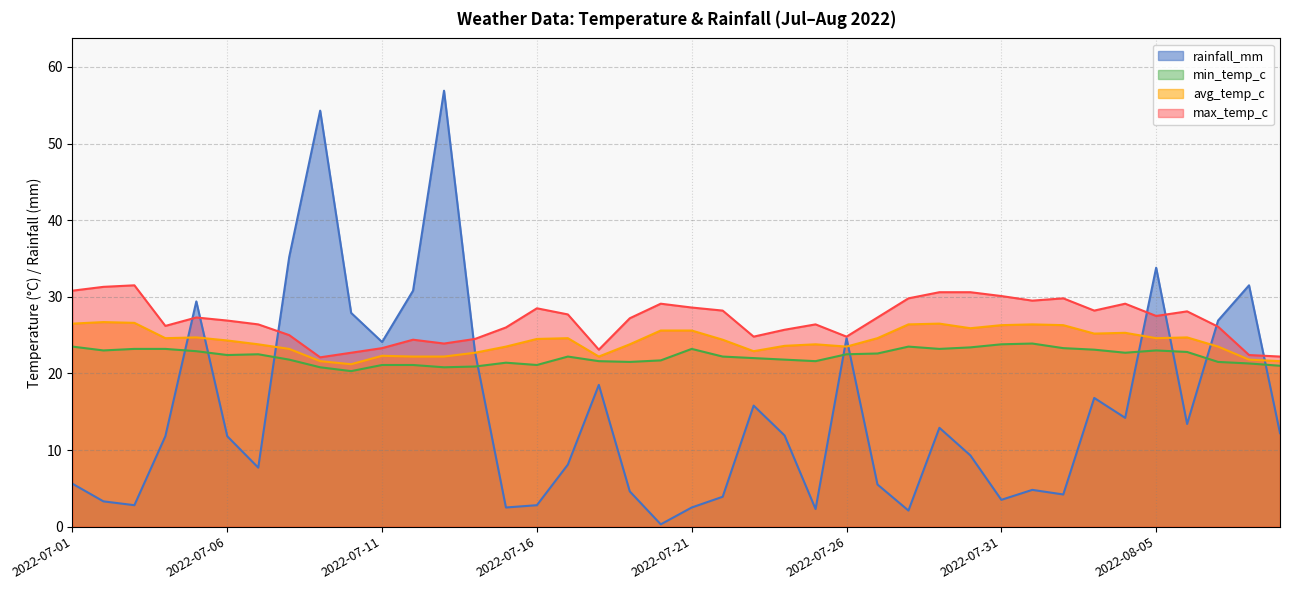

True or false: rainfall_mm and min_temp_c intersect in this chart.

True